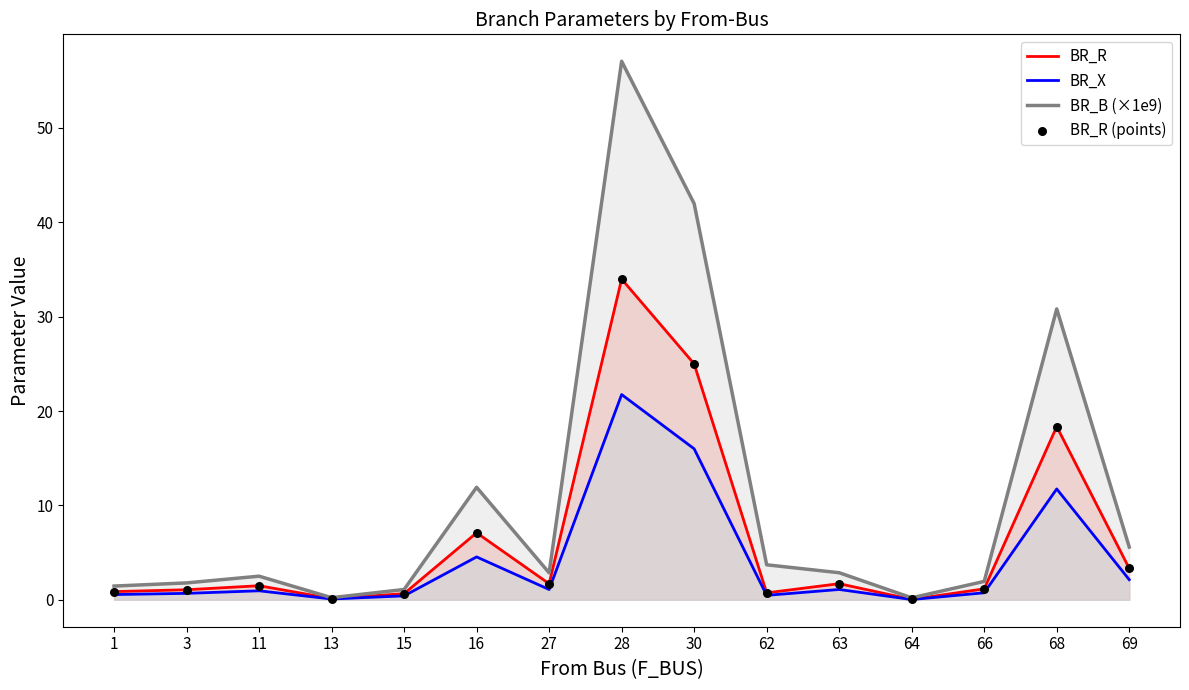

Which series reaches the minimum Y coordinate?

BR_X